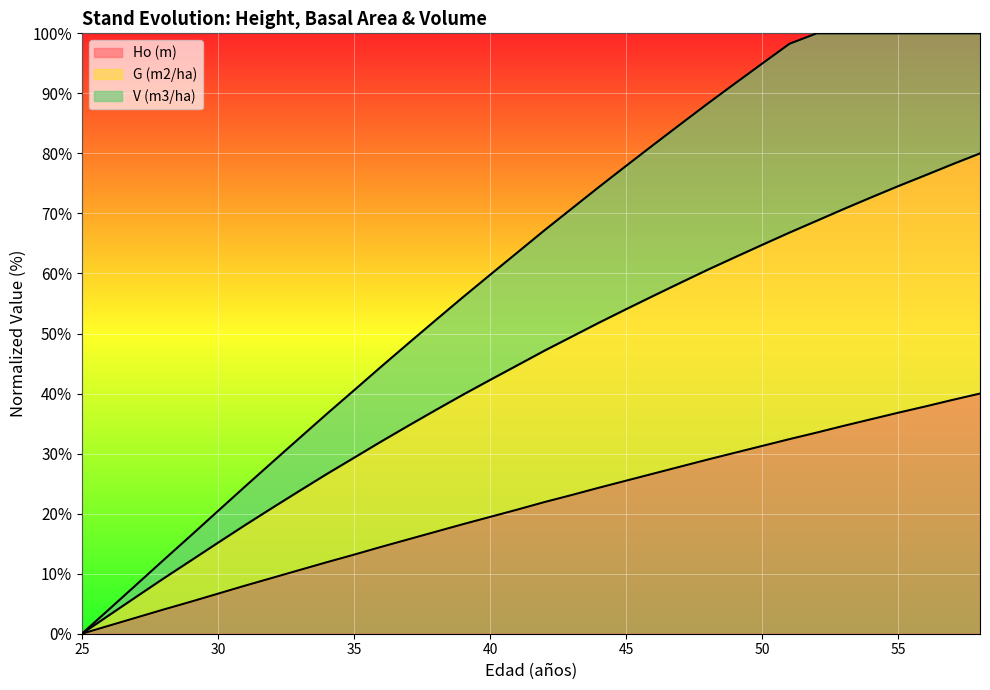

What is the difference between the highest and lowest values at 44?

50.1